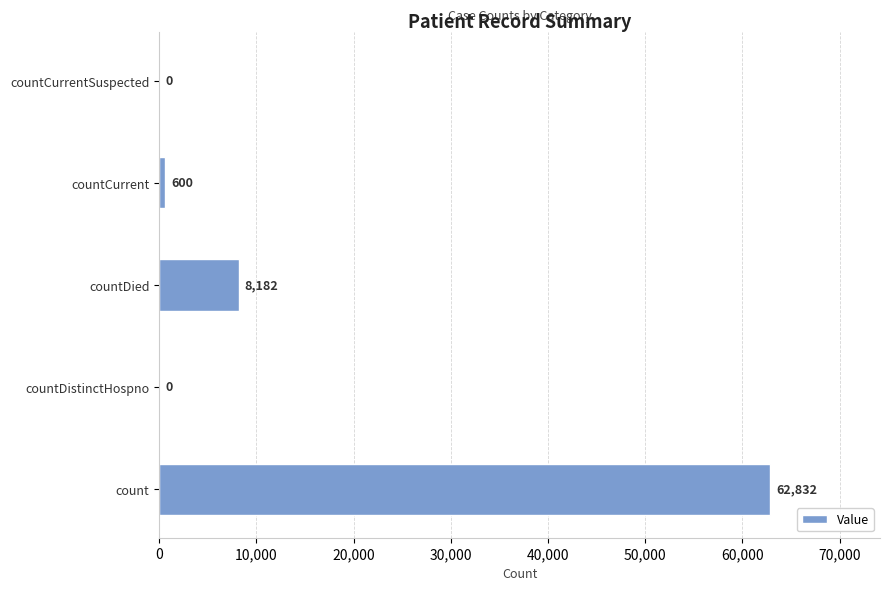

Read the value at count, to the nearest 10.

62830